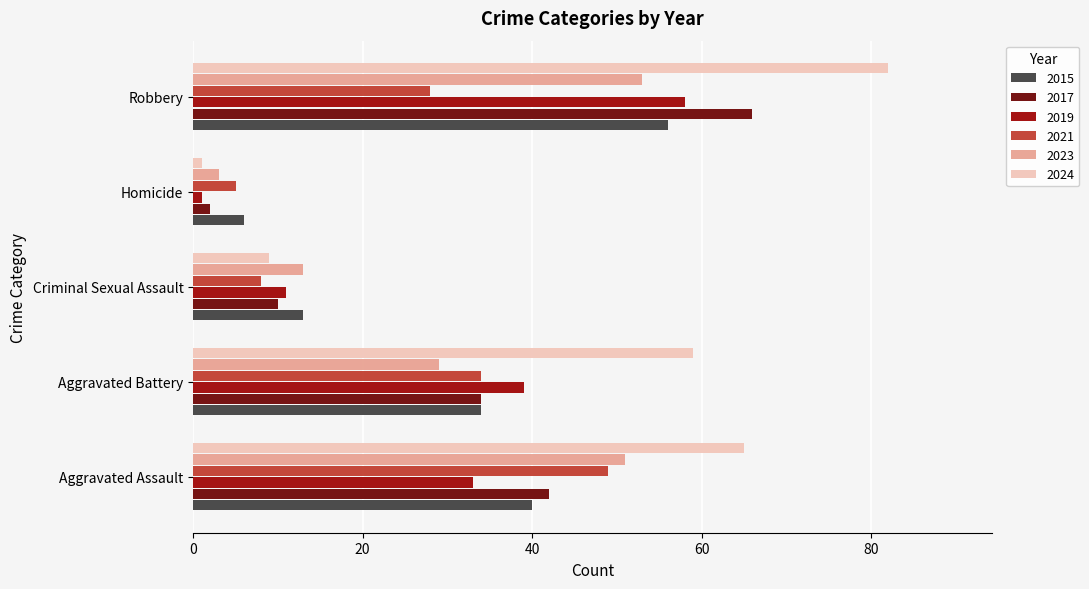

What is the sum of the 2023 values at Aggravated Assault and Homicide?

54